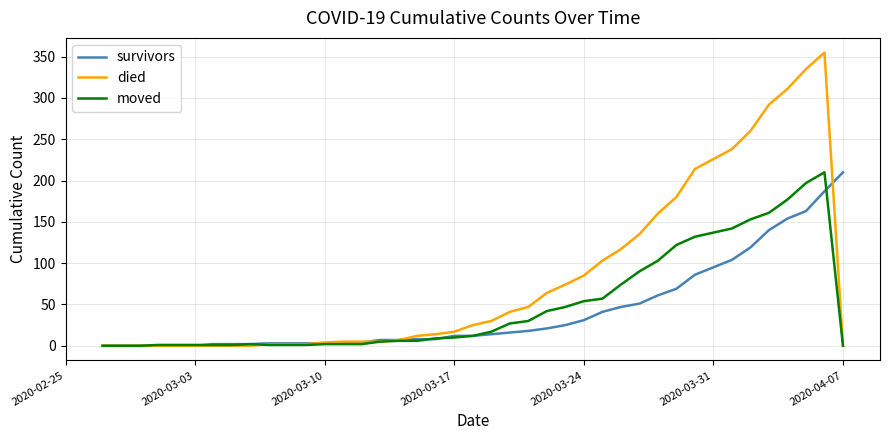

What is the highest value of the survivors series?

210